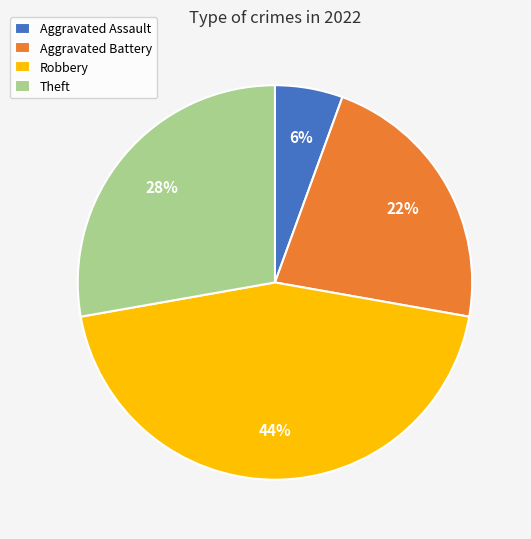

Is Robbery the majority of the pie?

No